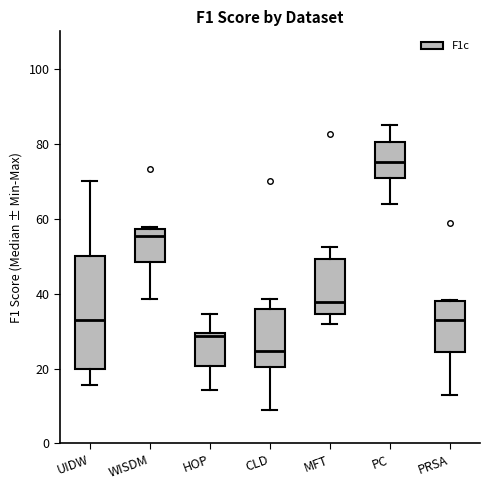

Which box has the highest median line?

PC